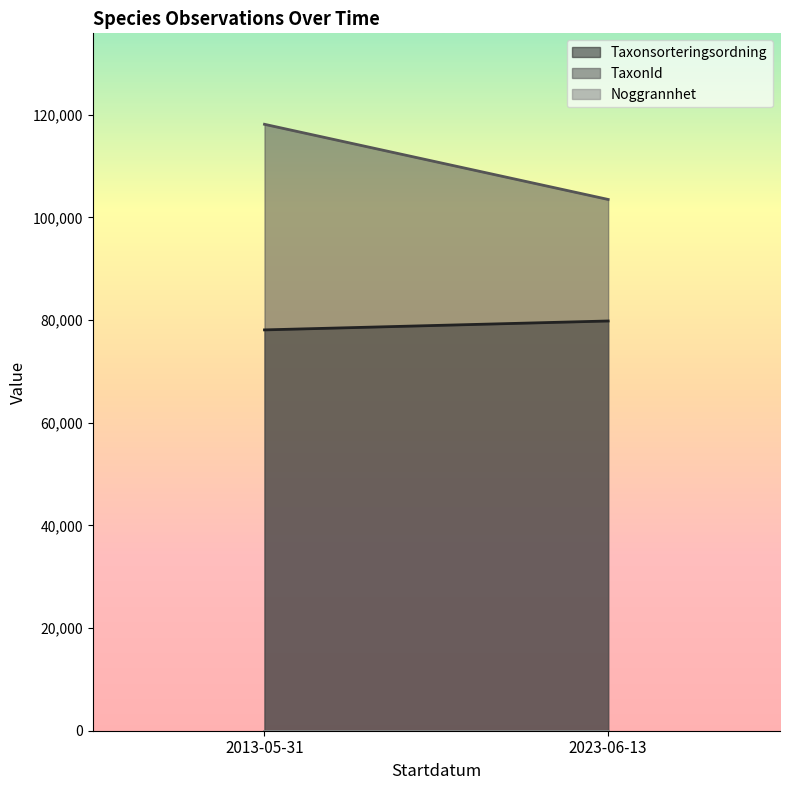

What is the average value of the Taxonsorteringsordning series?

78953.0